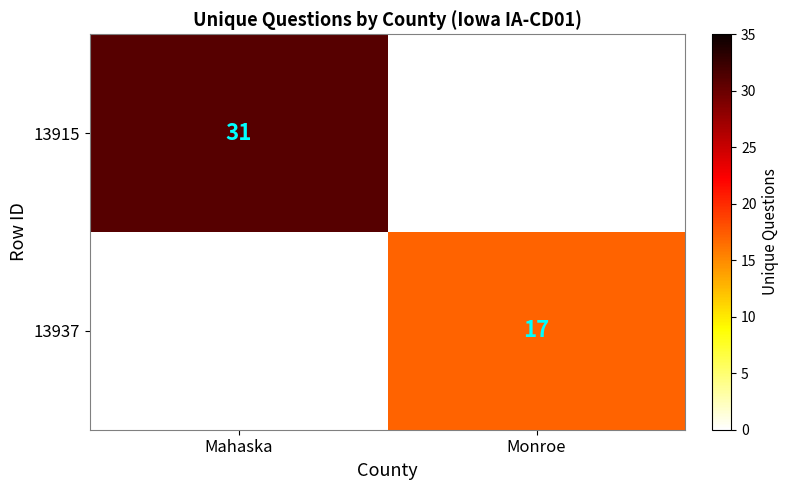

Count the number of categories in the chart.

2